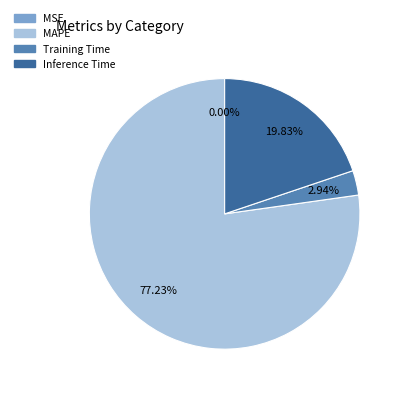

Which category accounts for the majority?

MAPE